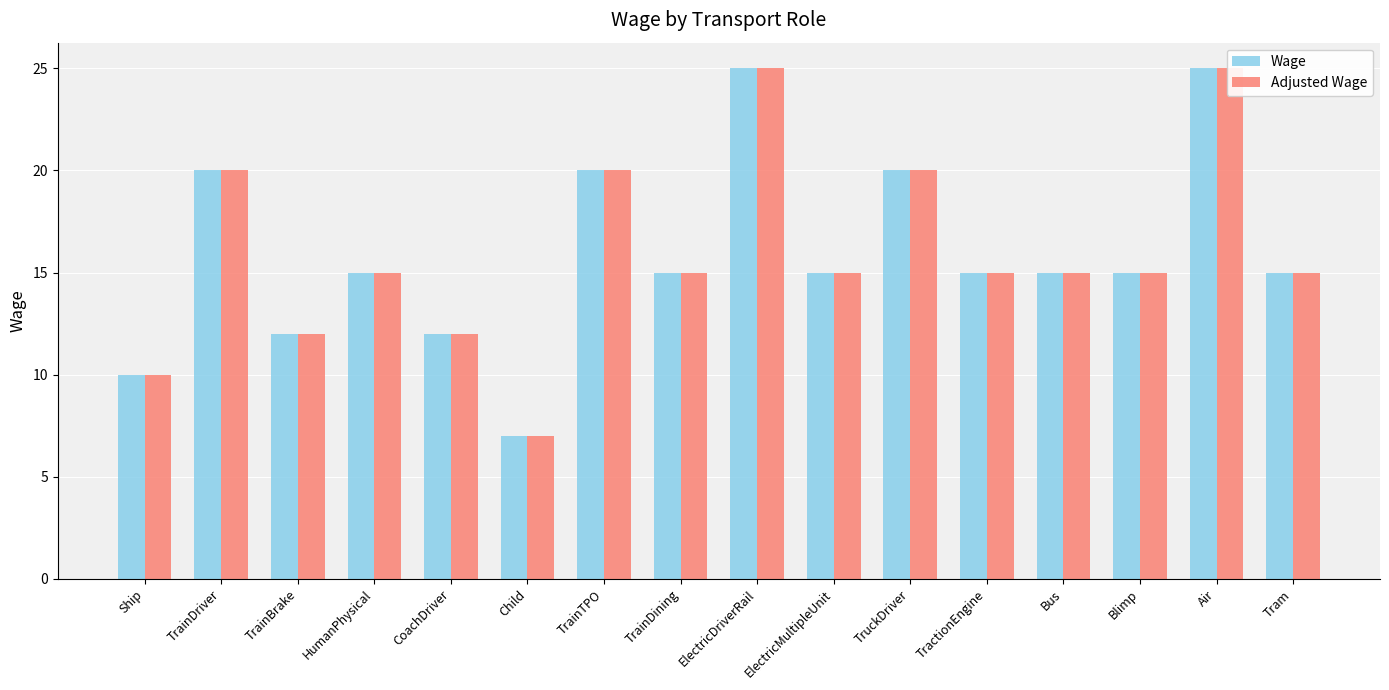

Which series has the largest total across all categories?

Wage